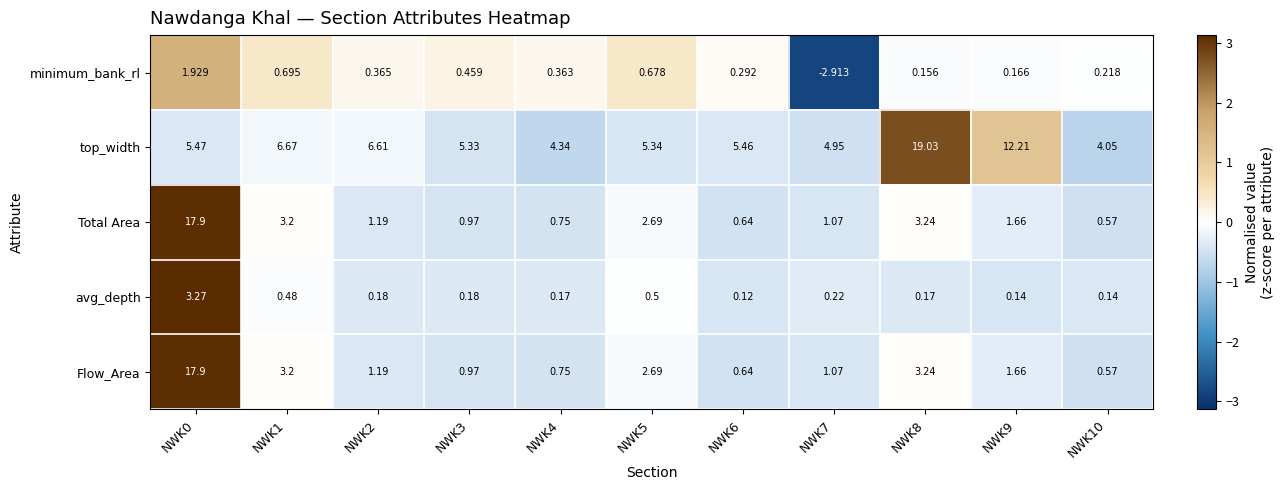

Which series has the largest total across all categories?

top_width